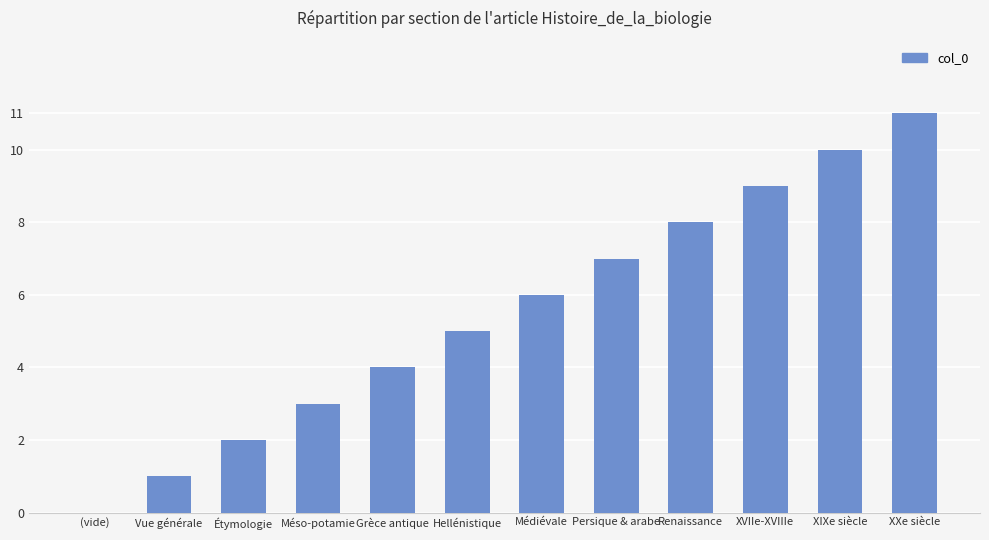

The chart shows a value of 11 at Renaissance. True or false?

False